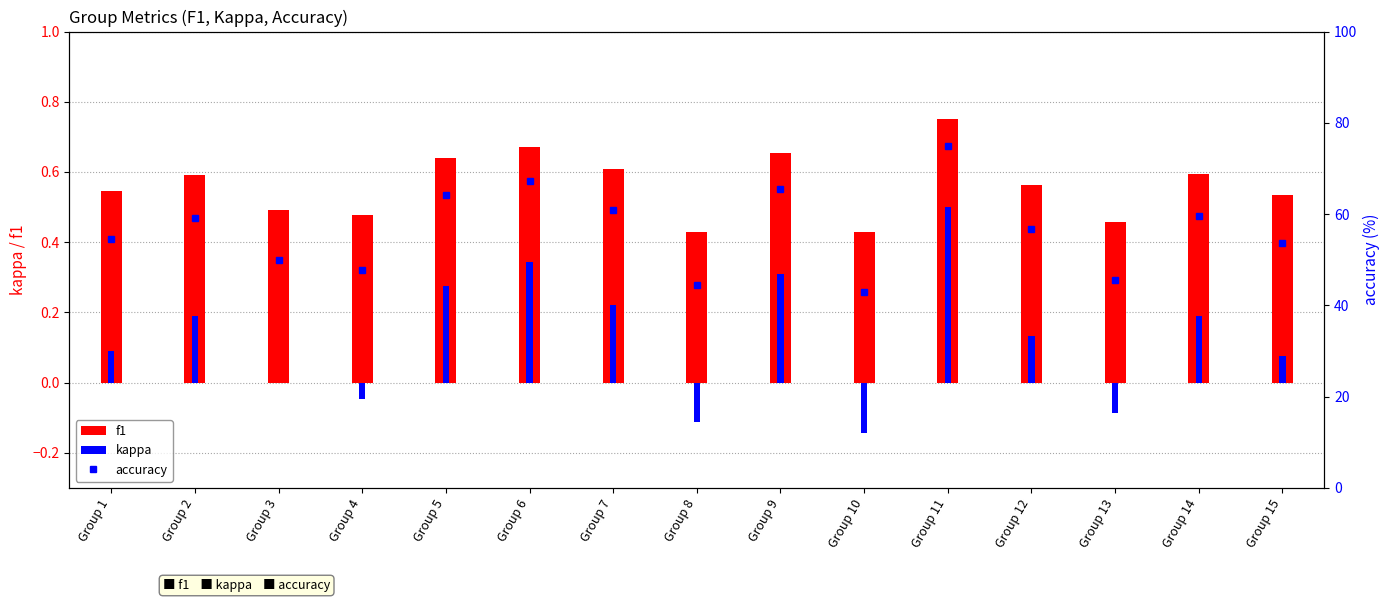

Between Group 1 and Group 6, which is larger?

Group 6